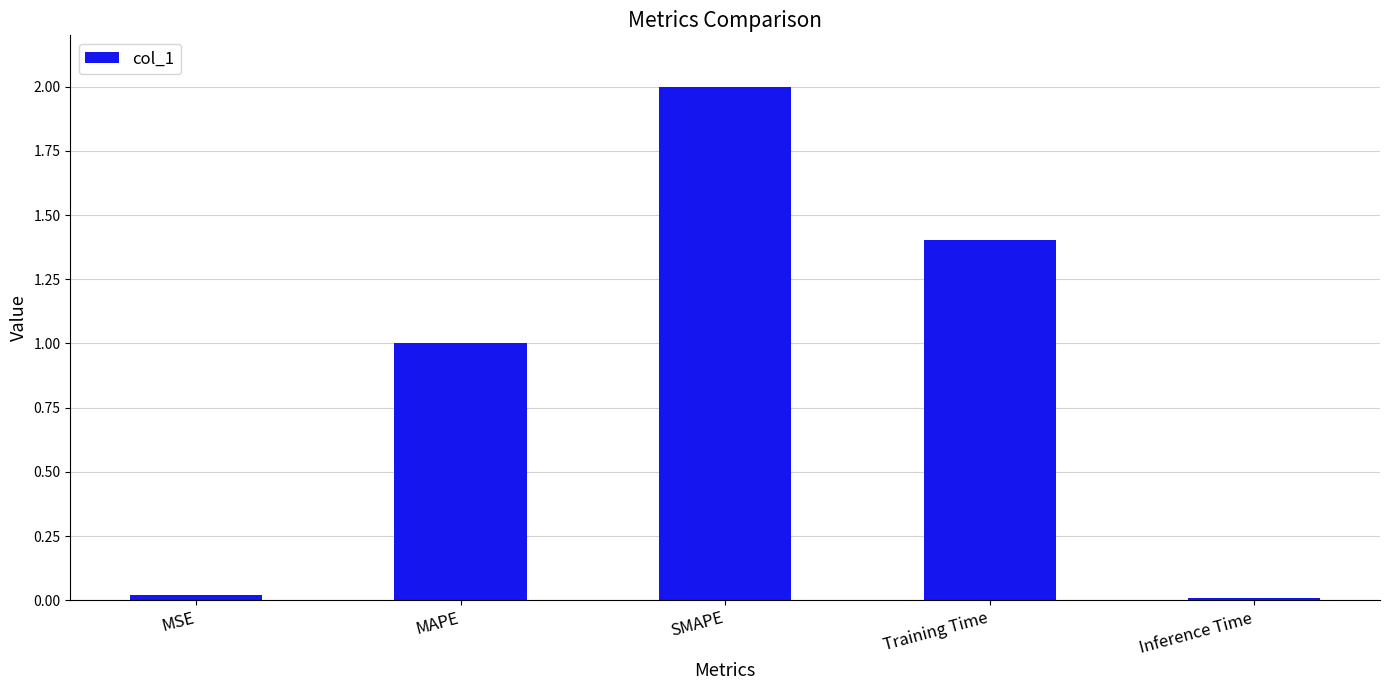

Which has a higher value, Training Time or MAPE?

Training Time